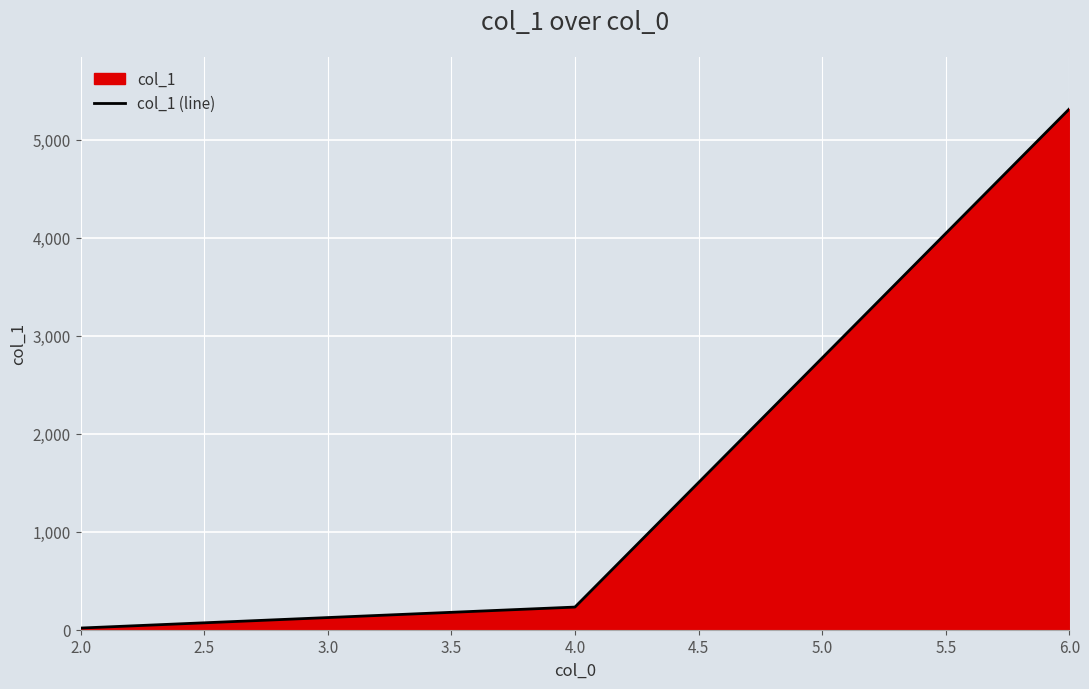

What position from the right is 4.0?

2